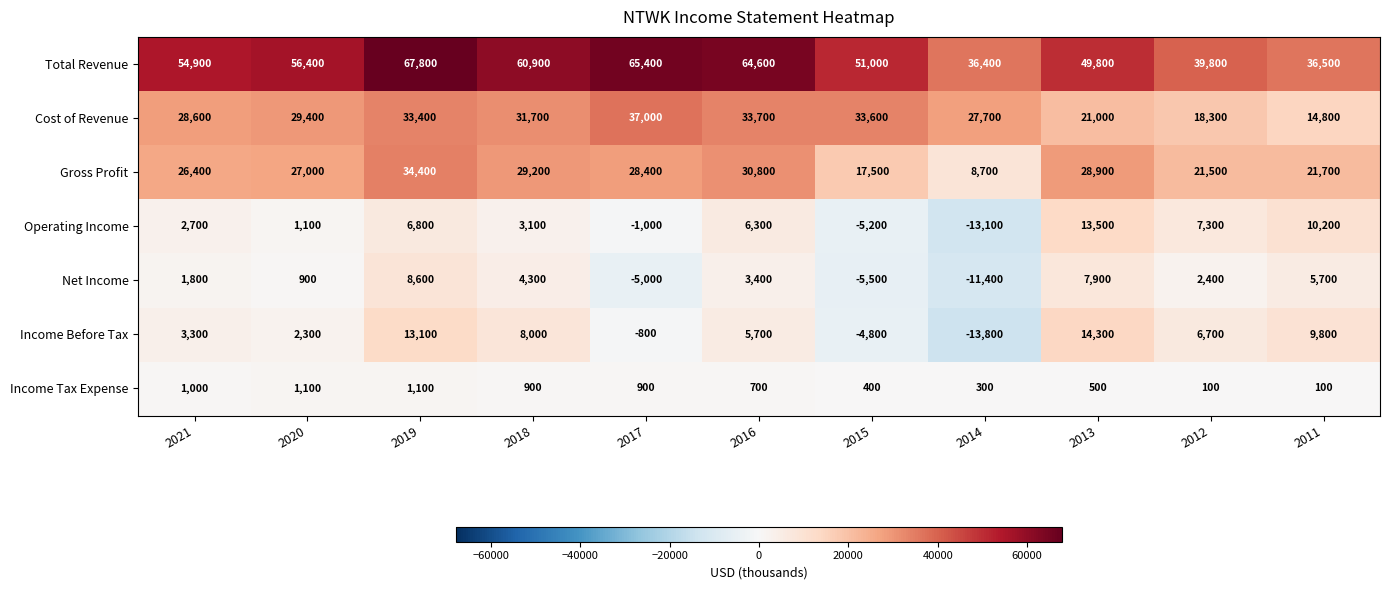

What is the minimum value shown in the chart?

-13800